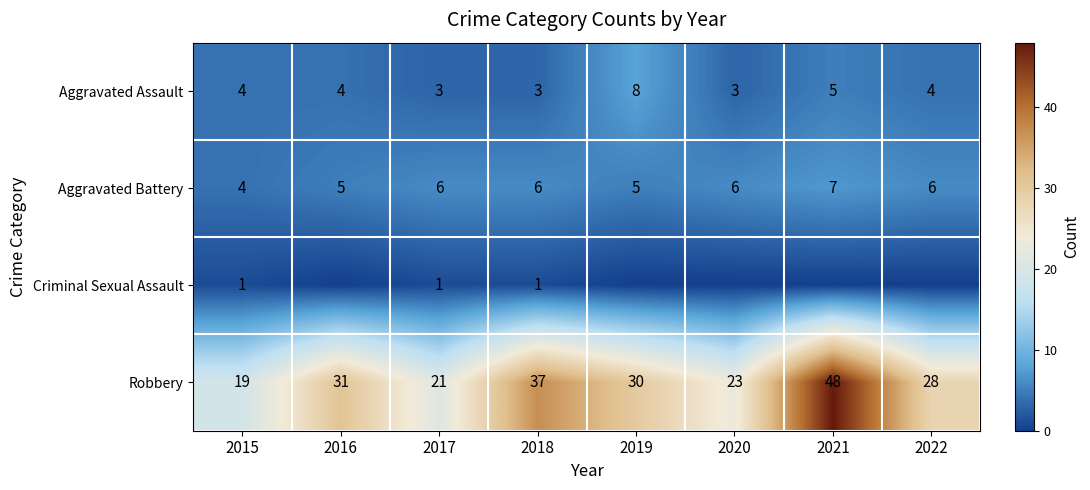

How many distinct data groups are displayed?

4